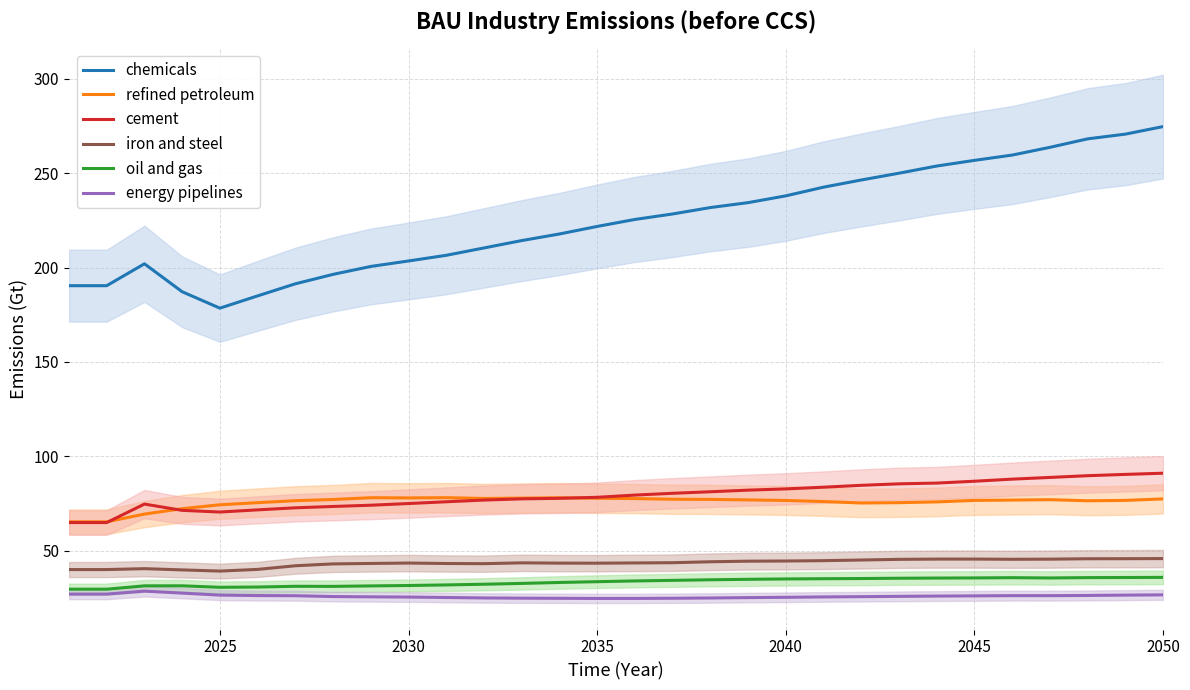

Does the chart have visible grid lines?

Yes